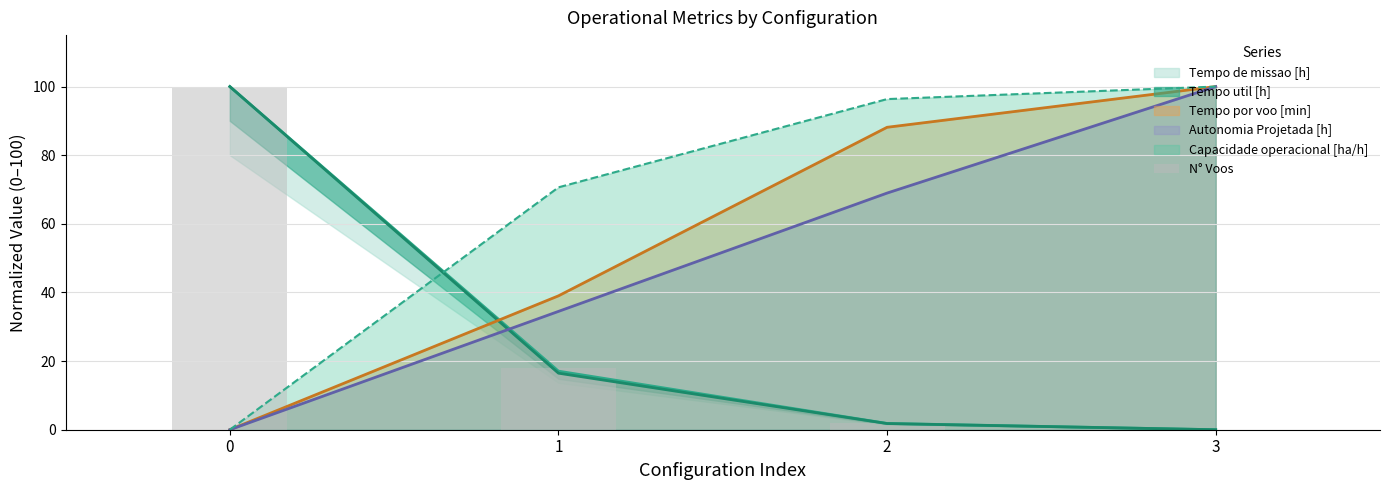

The value at 0 is 27.9. True or false?

False